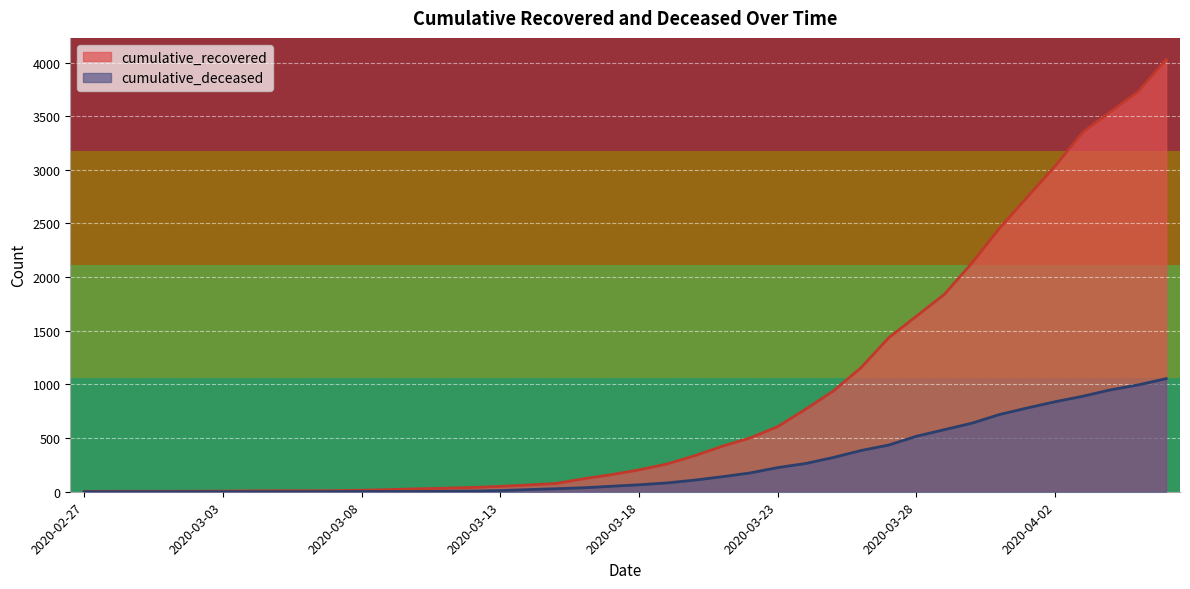

What is the value of the cumulative_deceased point at the 37th from the left?

890